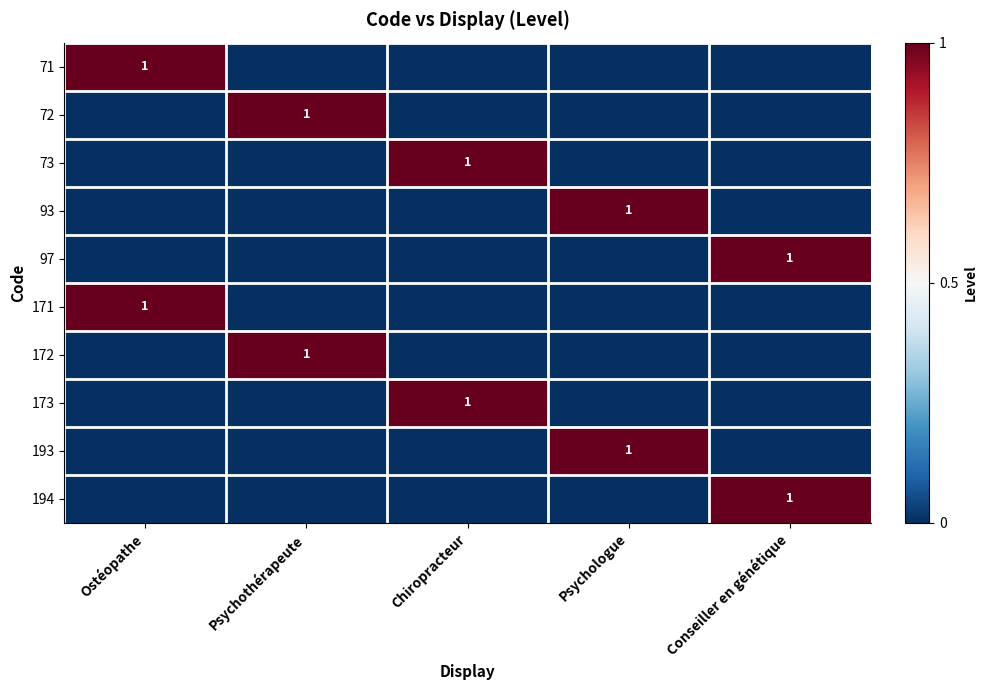

List the labels in order of 93 value, largest first.

Psychologue, Ostéopathe, Psychothérapeute, Chiropracteur, Conseiller en génétique